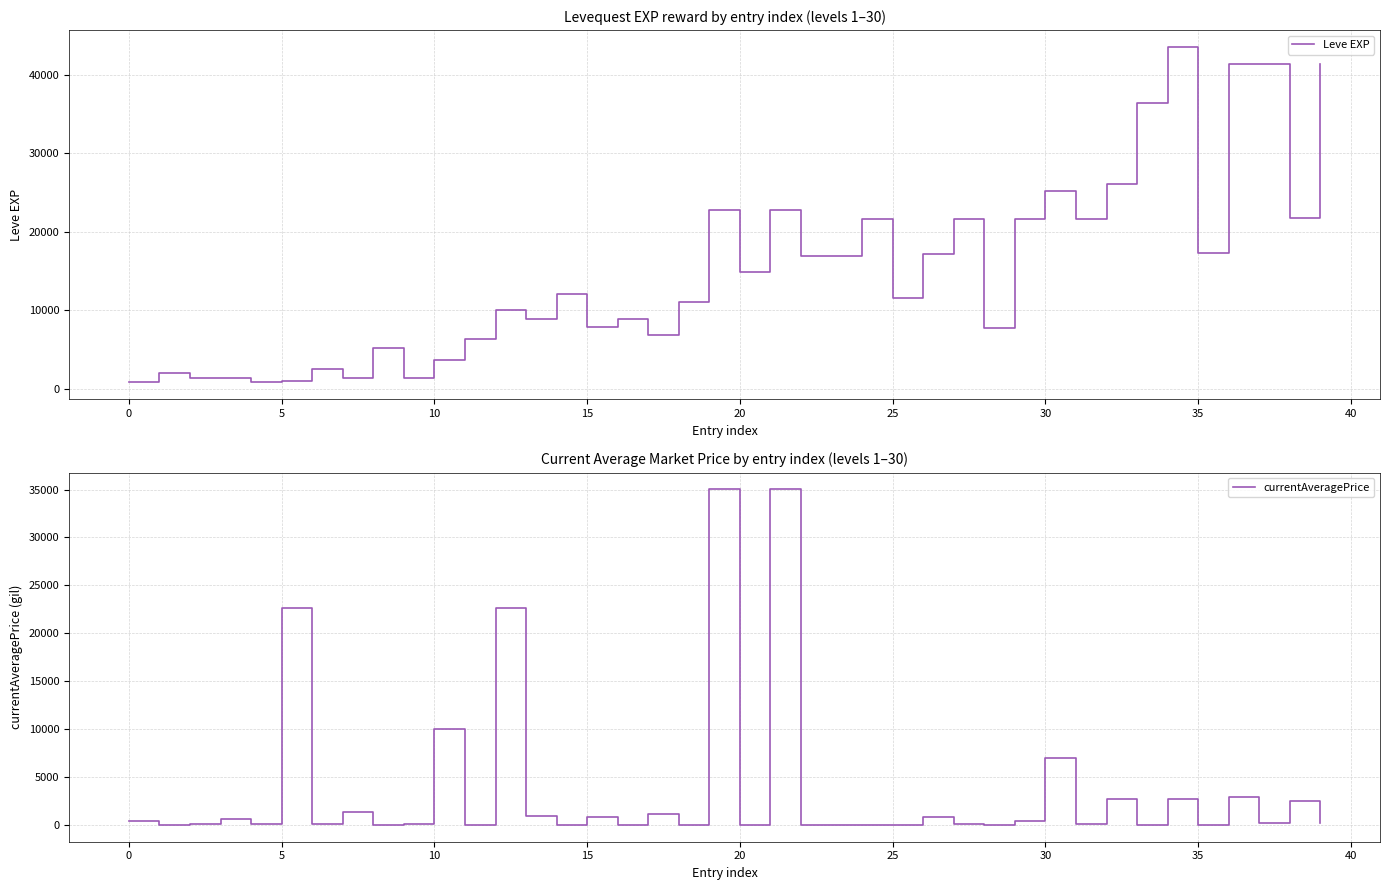

True or false: Leve EXP has a value of 800 at 0.

True